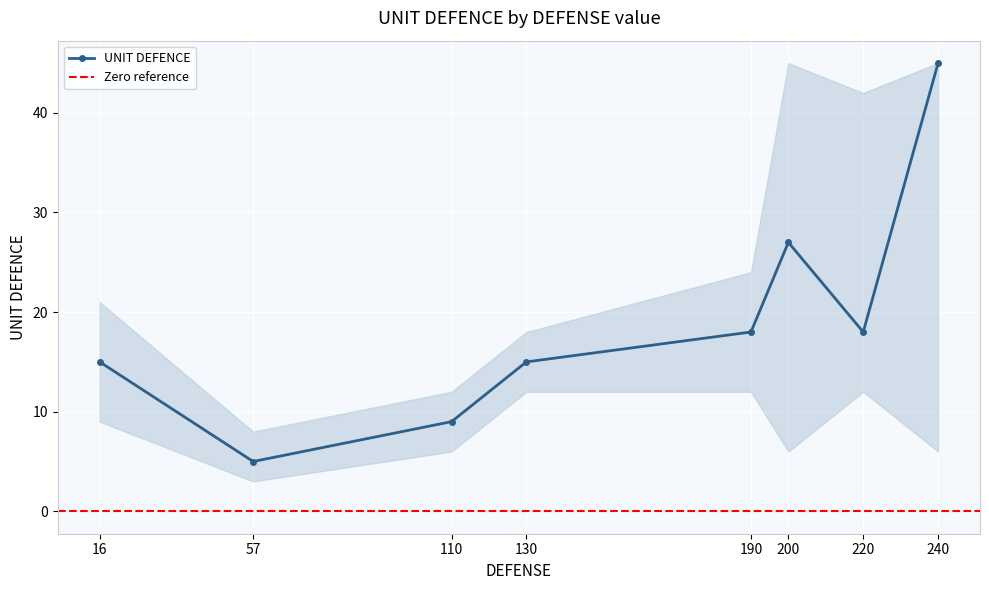

Where does the data first go above 18?

200